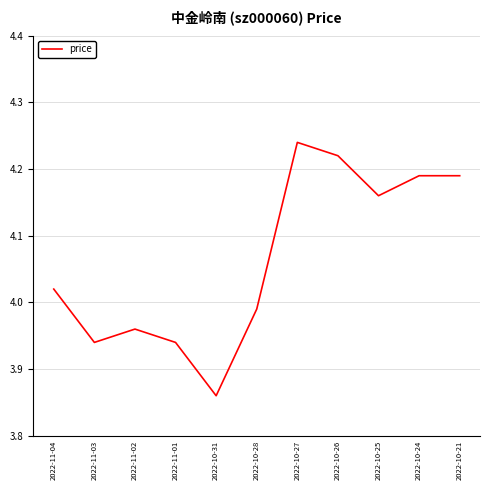

What is the ratio of the value at 2022-11-04 to the value at 2022-10-31?

1.0